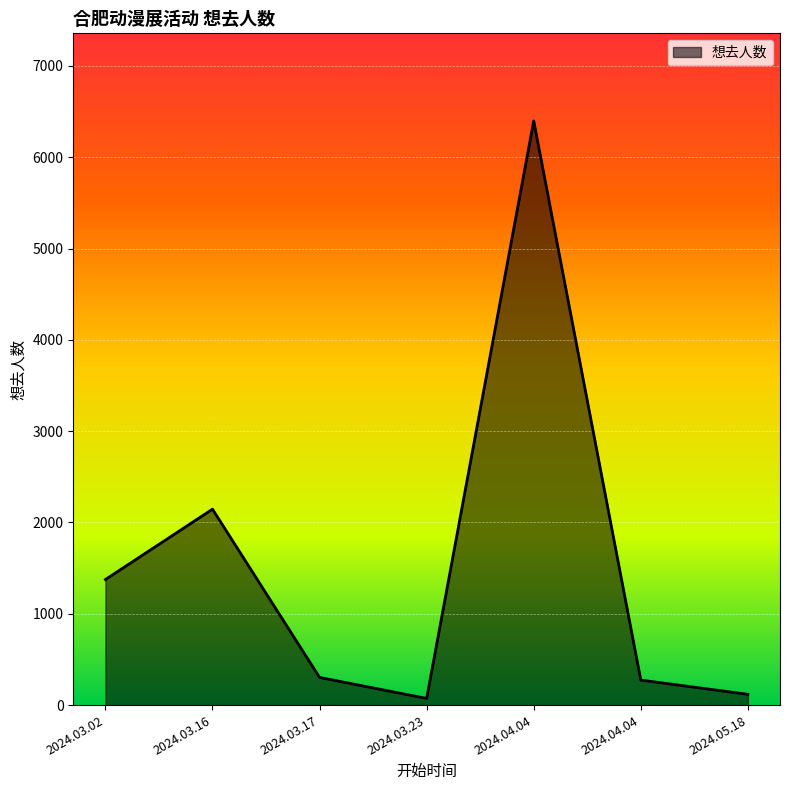

How many series are shown in this chart?

1